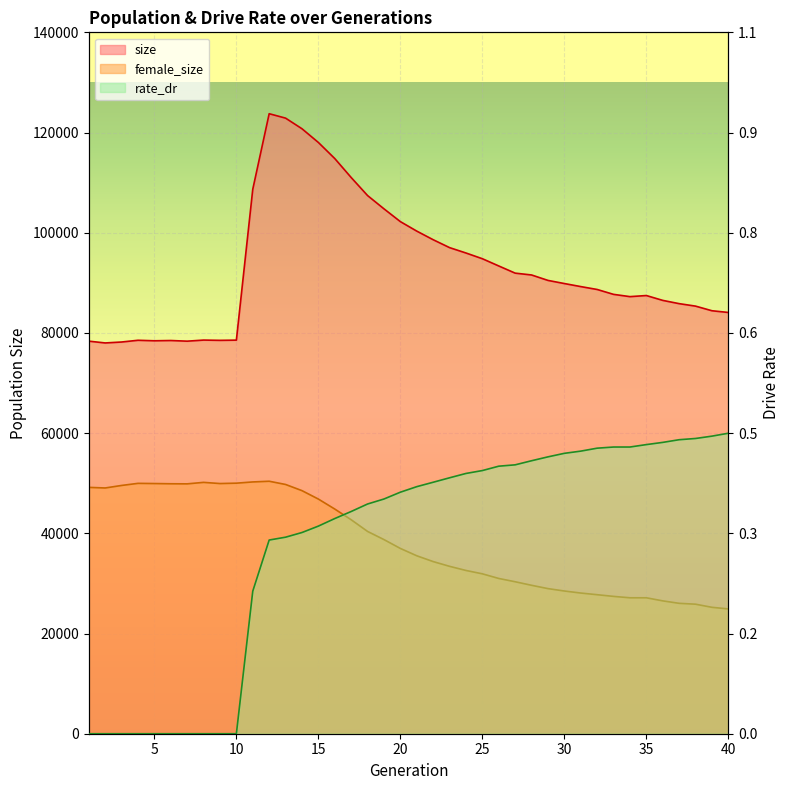

What is the difference between the highest and lowest values at 12?

85097.2